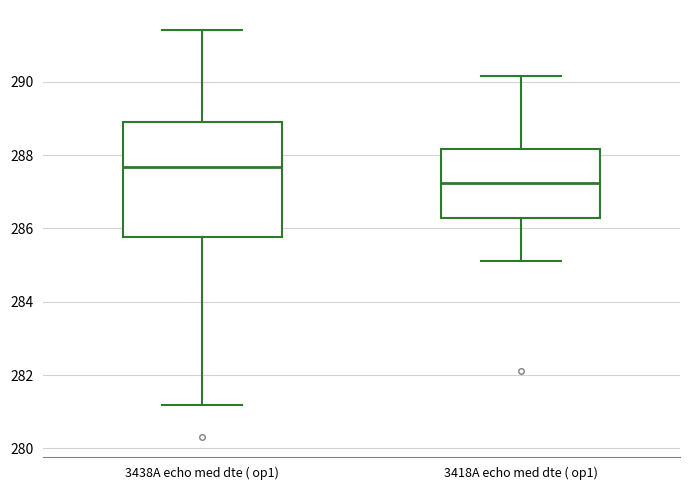

Which box is the tallest, from its lower edge to its upper edge?

3438A echo med dte ( op1)